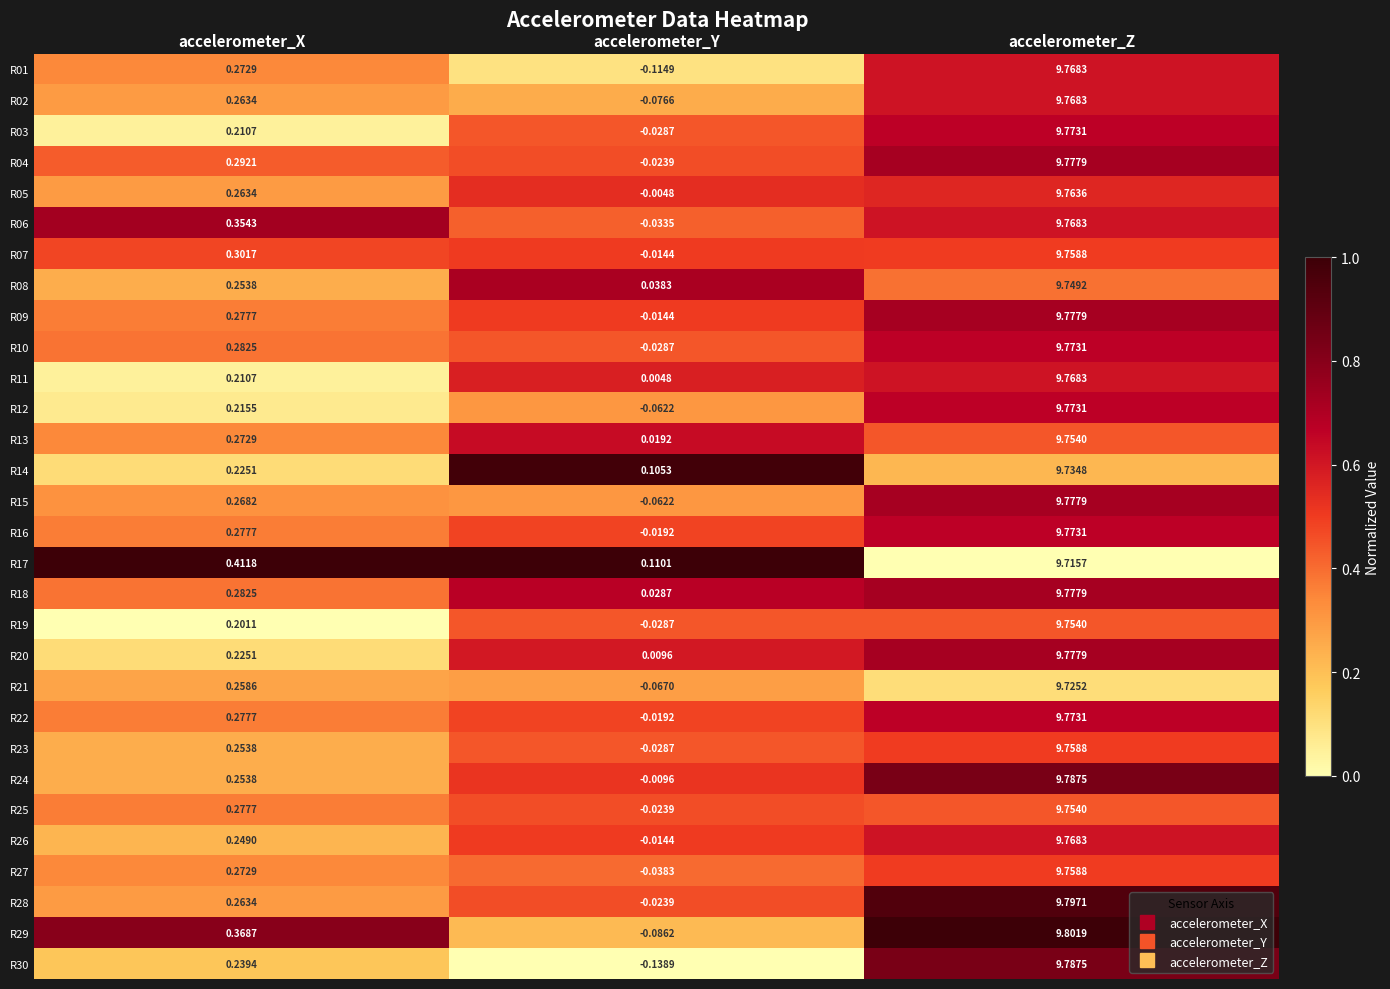

Which category has the lowest value across all series?

accelerometer_Y